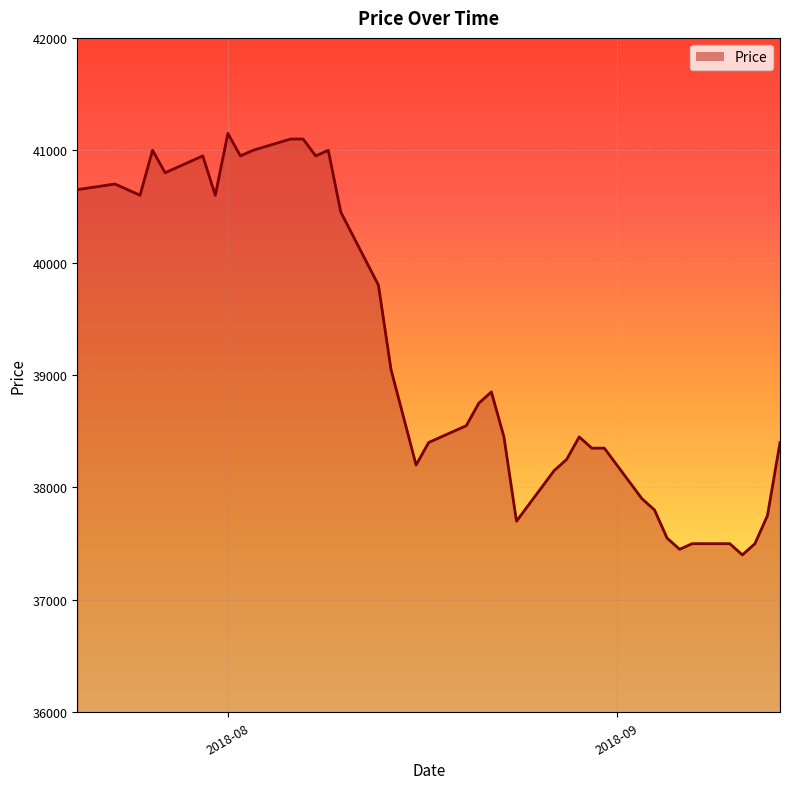

What is the maximum value shown in the chart?

41150